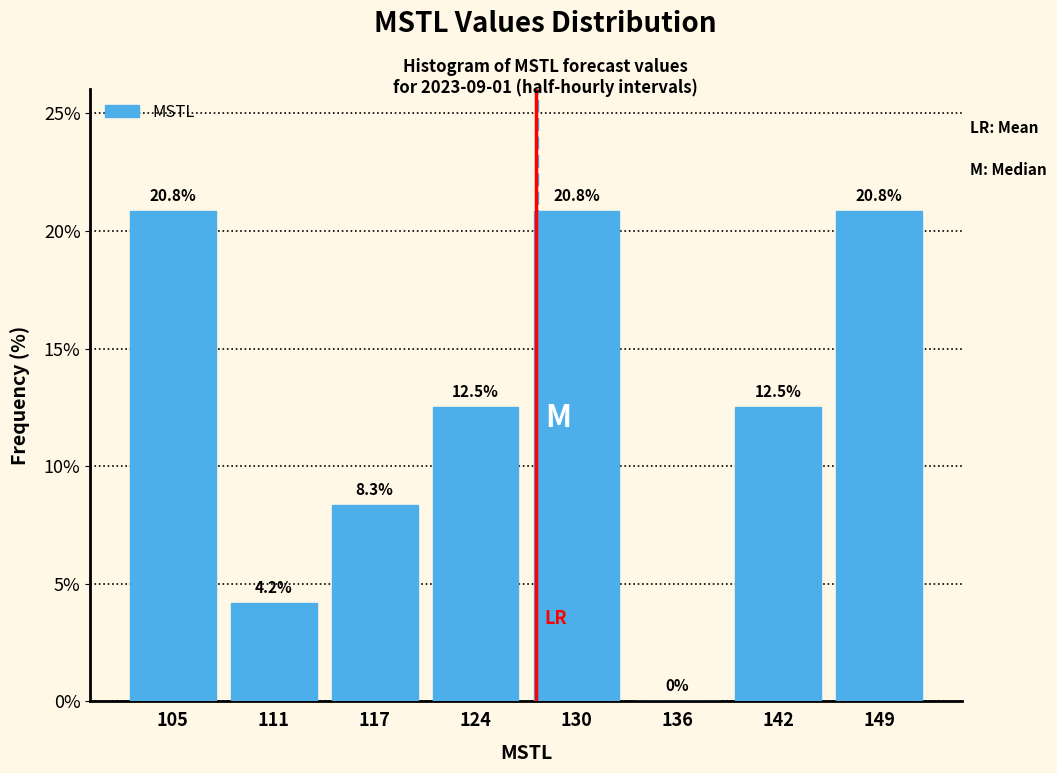

Reading left to right, list every bar in this chart as the range it spans on the x-axis followed by its height. The bar edges are not printed on the chart, so give them approximately, as read against the axis.

102 to 108: 20.8
108 to 114: 4.2
114 to 121: 8.3
121 to 127: 12.5
127 to 133: 20.8
133 to 139: 0.0
139 to 146: 12.5
146 to 152: 20.8